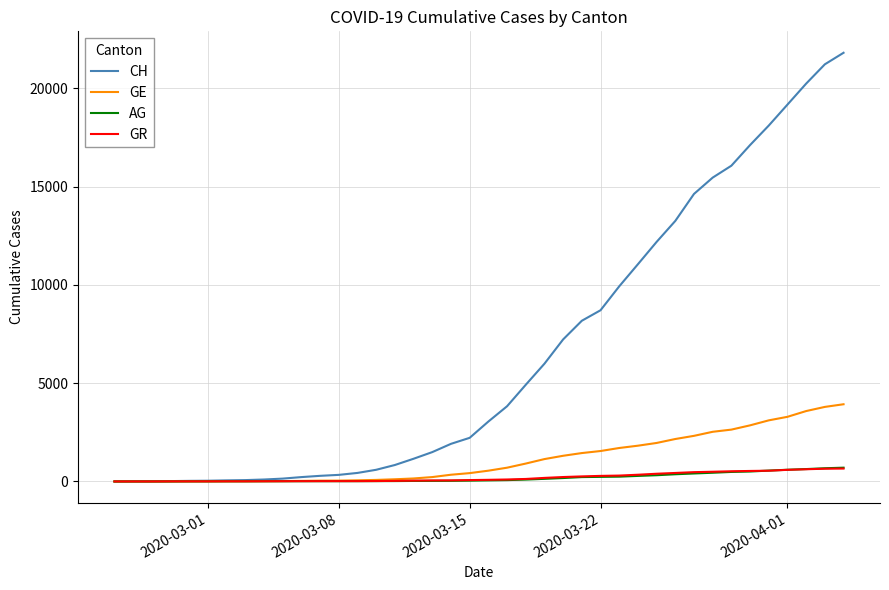

What is the greatest value displayed?

21806